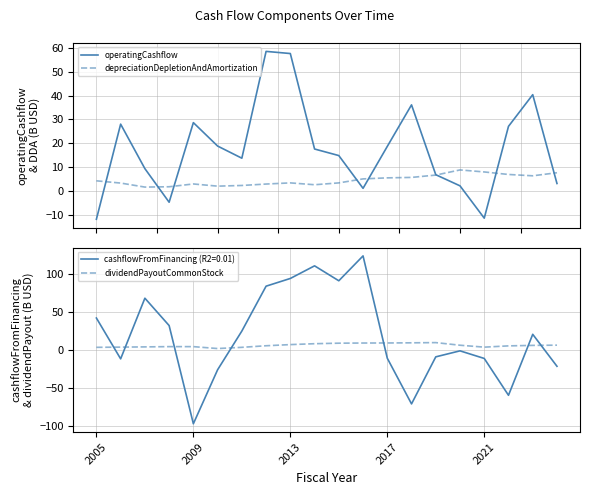

The dividendPayoutCommonStock series shows 14.4 at 13. True or false?

False